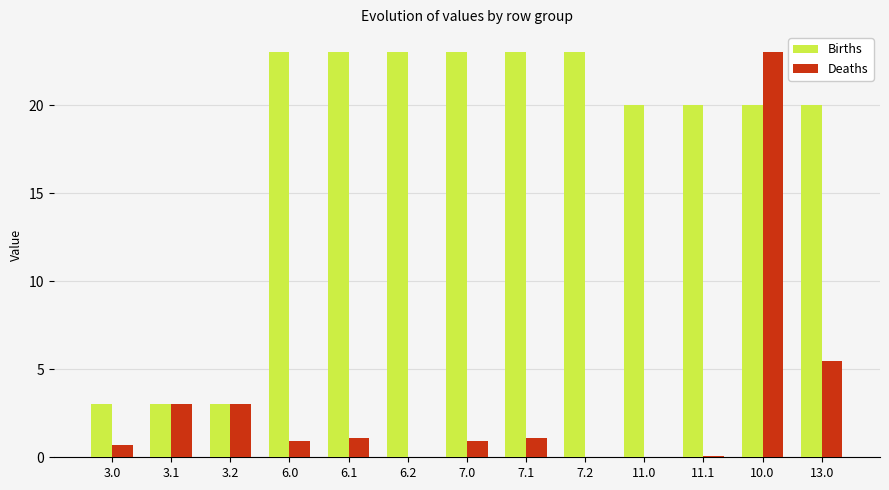

The Births series shows 3.0 at 3.2. True or false?

True